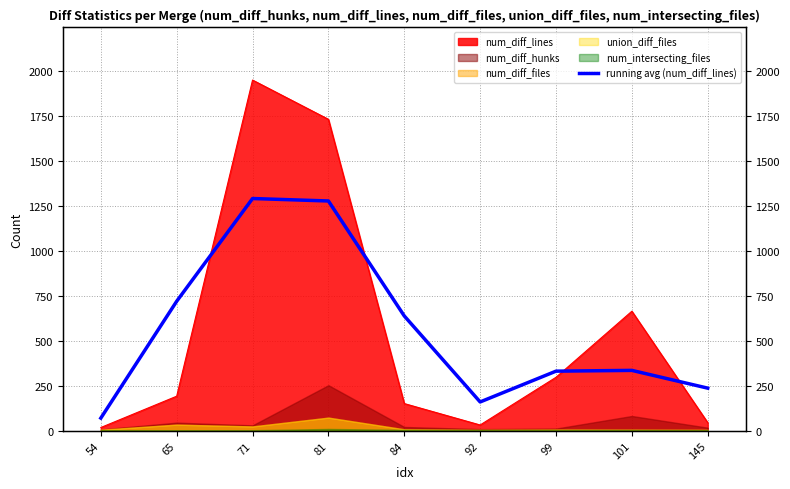

Which category has the highest value in the num_diff_hunks series?

81